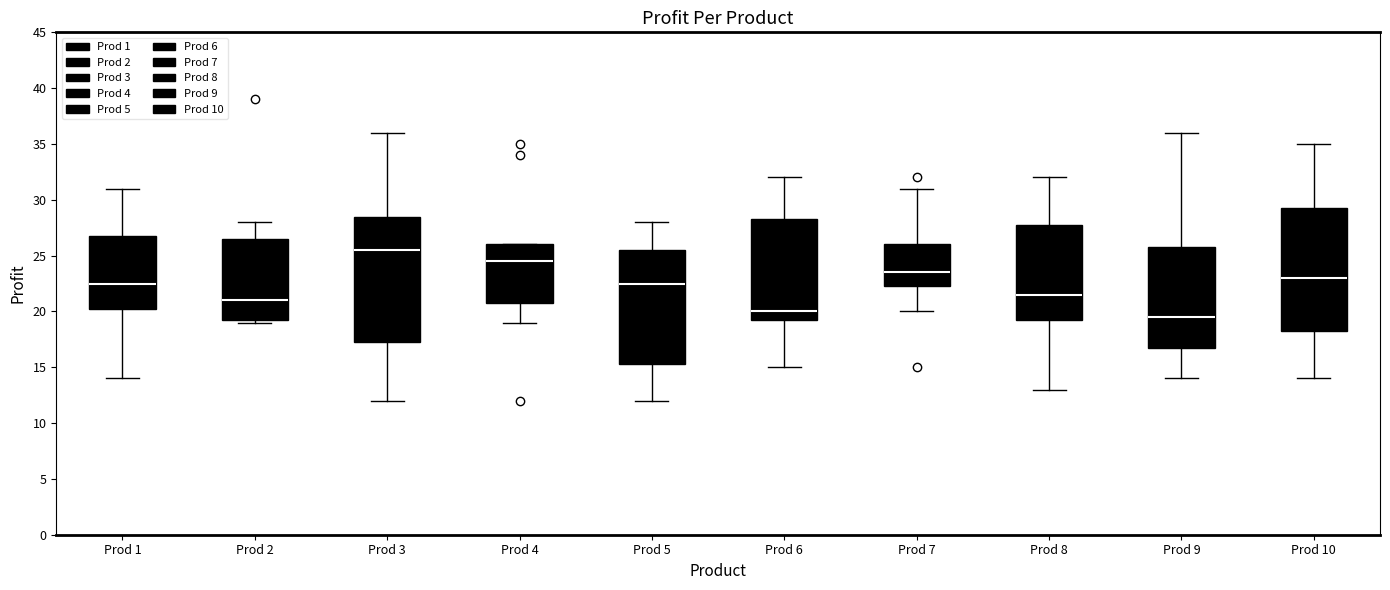

Which box's median line is the highest?

Prod 3